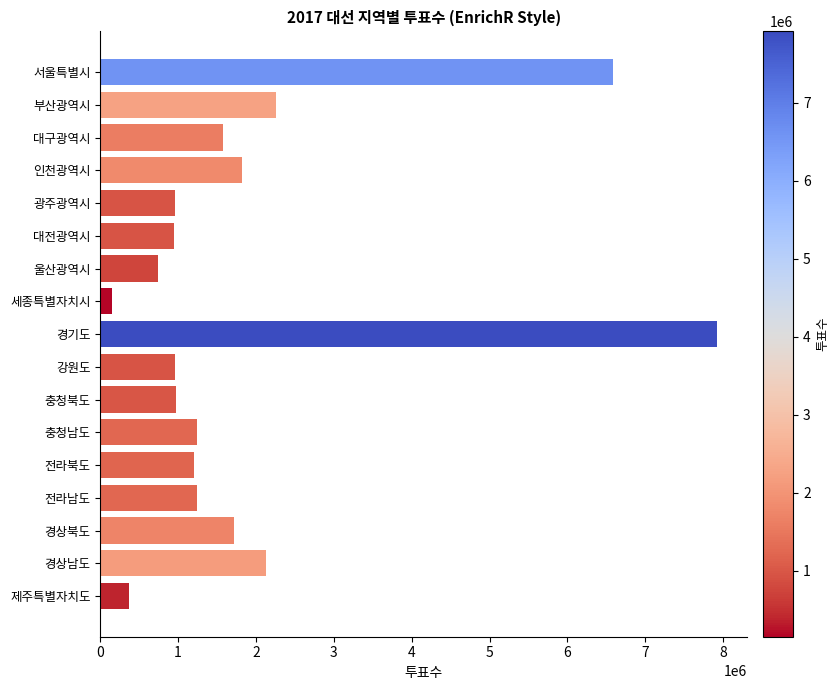

What is the sum of all values?

32807908